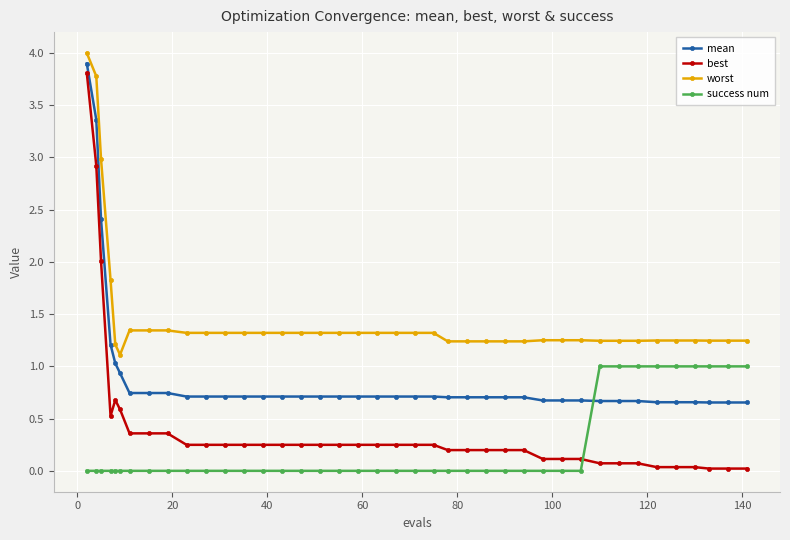

What is the greatest value displayed?

4.0